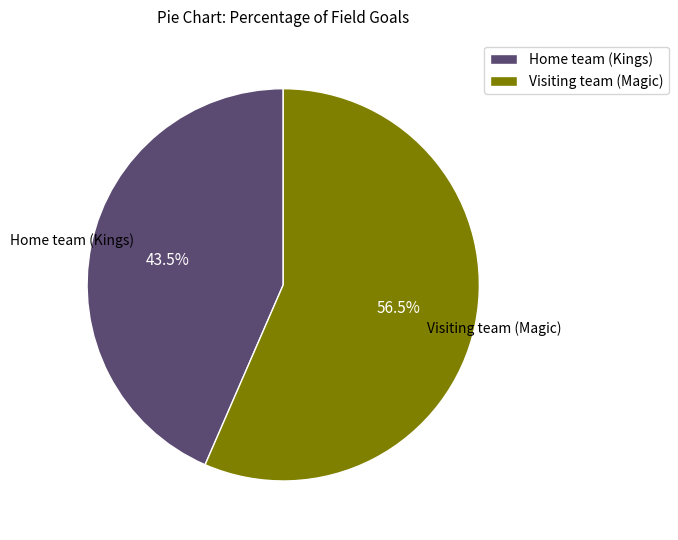

What percentage do Home team (Kings) and Visiting team (Magic) together represent?

100.0%